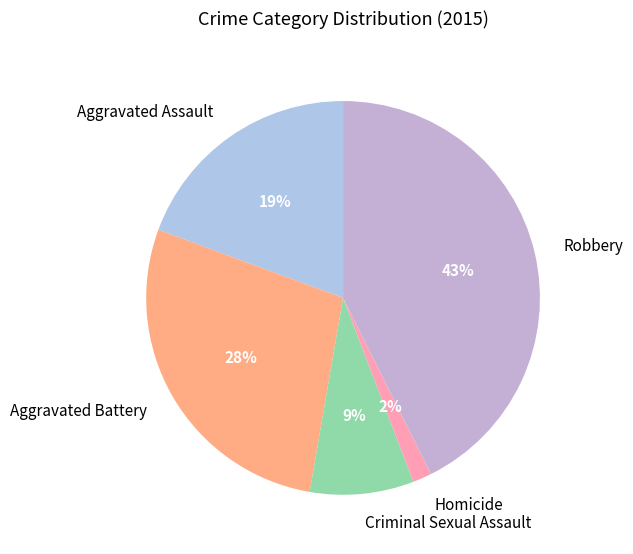

Do Aggravated Assault and Criminal Sexual Assault together represent more than half of the pie?

No